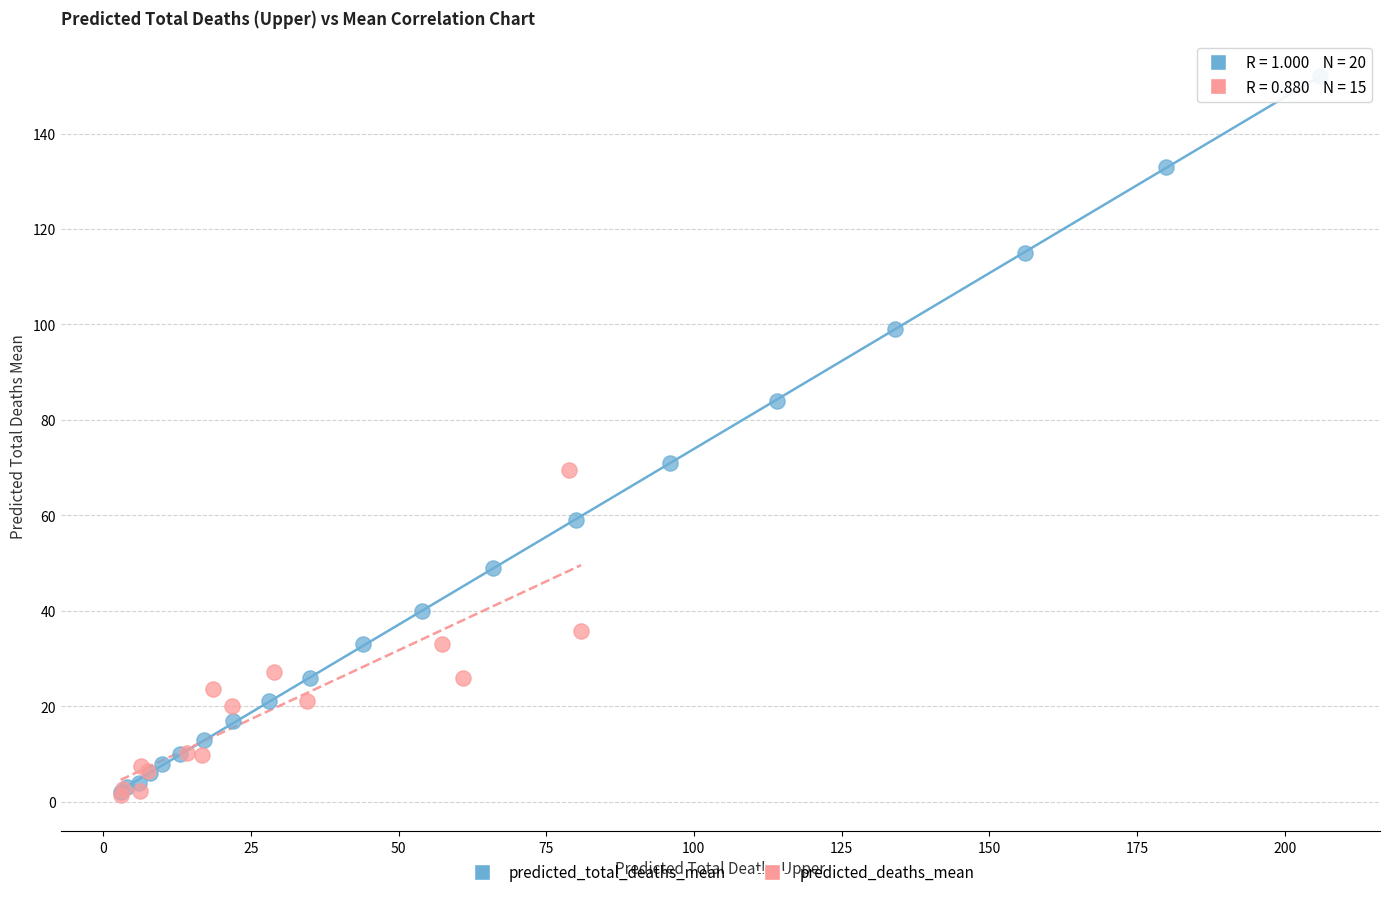

Which series has the widest spread of Y values?

predicted_total_deaths_mean